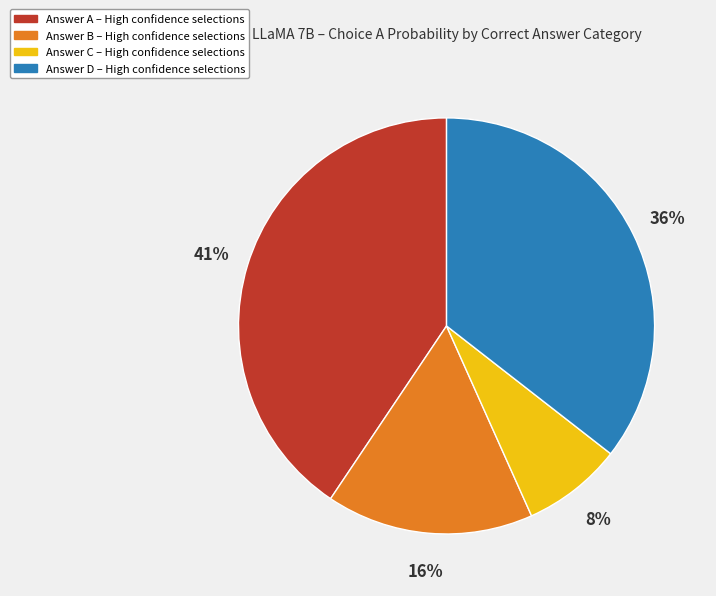

To the nearest percent, what is the average slice percentage?

25%